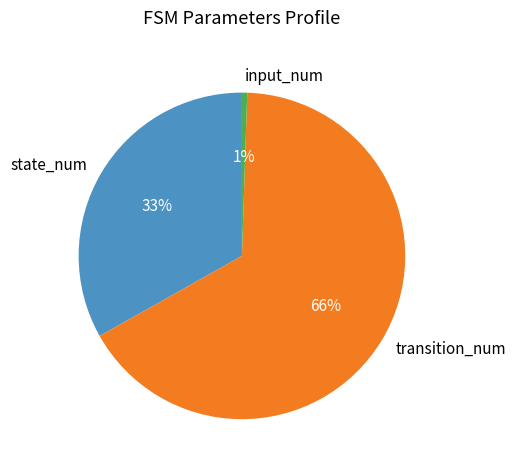

How many segments does this pie chart have?

3